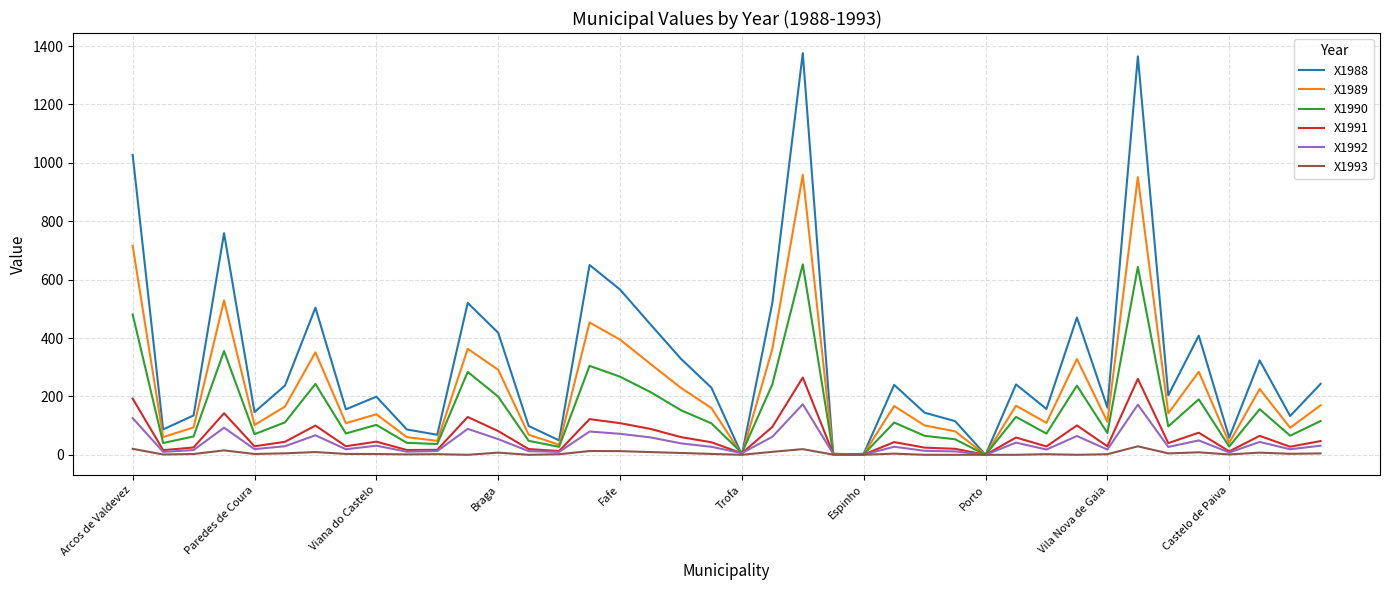

Which series has the largest range (max minus min)?

X1988